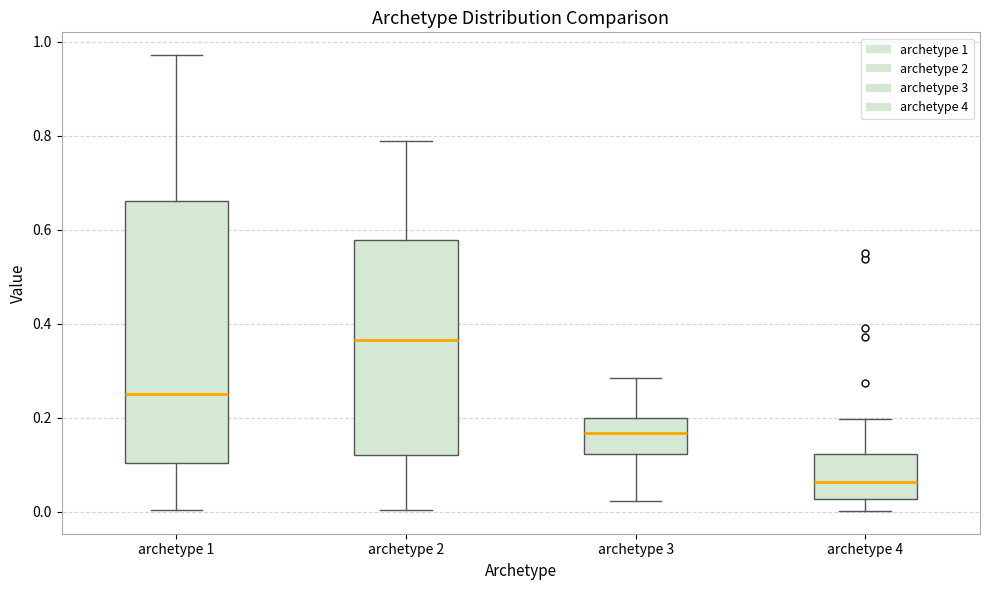

Reading left to right, read every box against the y-axis: the position of its median line, the range the box covers, and the ends of its whiskers. The values are not printed on the chart, so give them approximately, as read against the axis.

archetype 1: median 0.26, box 0.10 to 0.66, whiskers 0.00 to 0.98
archetype 2: median 0.36, box 0.12 to 0.58, whiskers 0.00 to 0.78
archetype 3: median 0.16, box 0.12 to 0.20, whiskers 0.02 to 0.28
archetype 4: median 0.06, box 0.02 to 0.12, whiskers 0.00 to 0.20